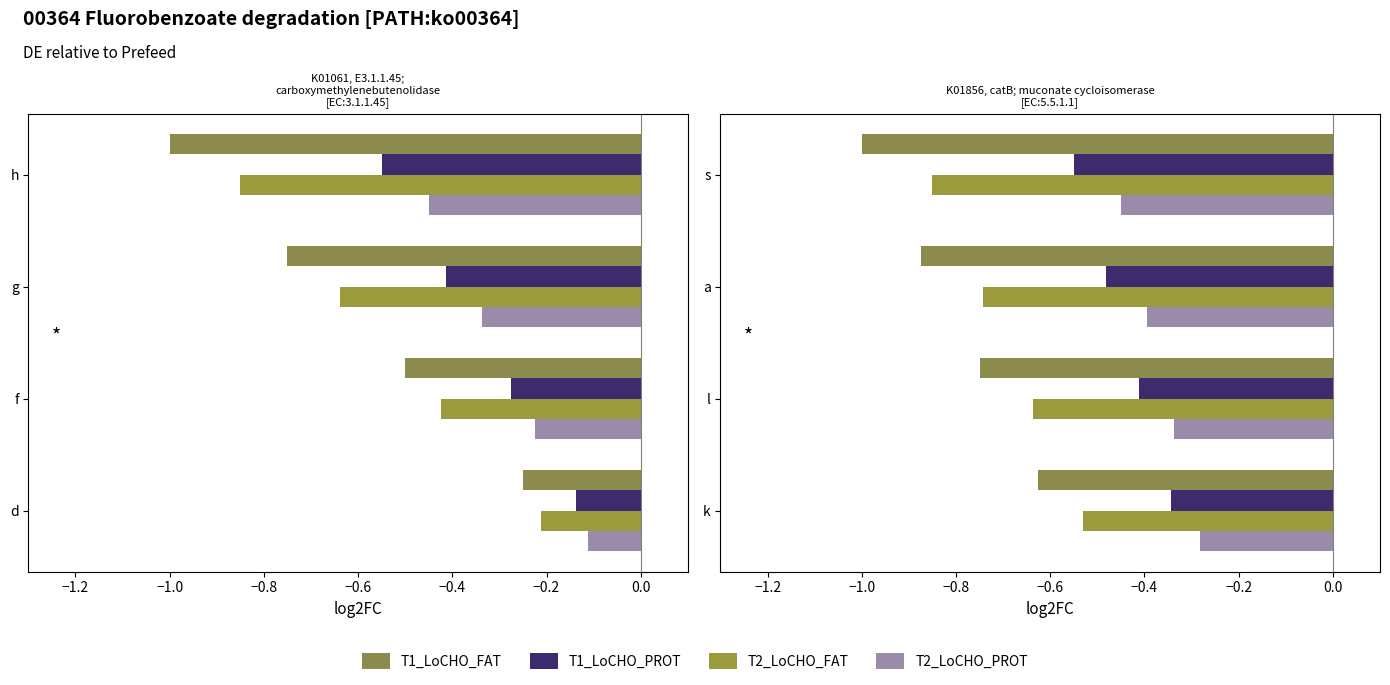

What are all the series names shown in the legend?

T1_LoCHO_FAT, T1_LoCHO_PROT, T2_LoCHO_FAT, T2_LoCHO_PROT